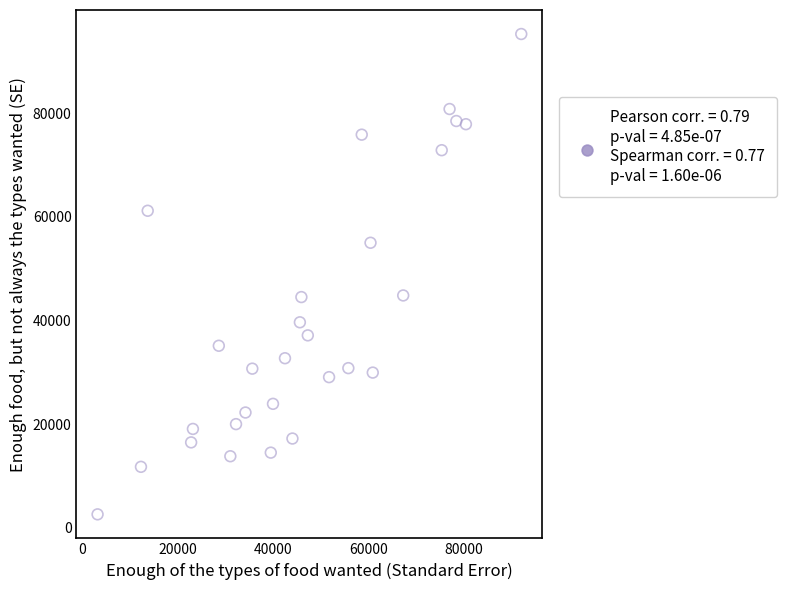

What is the range of X values (max minus min)?

88872.3